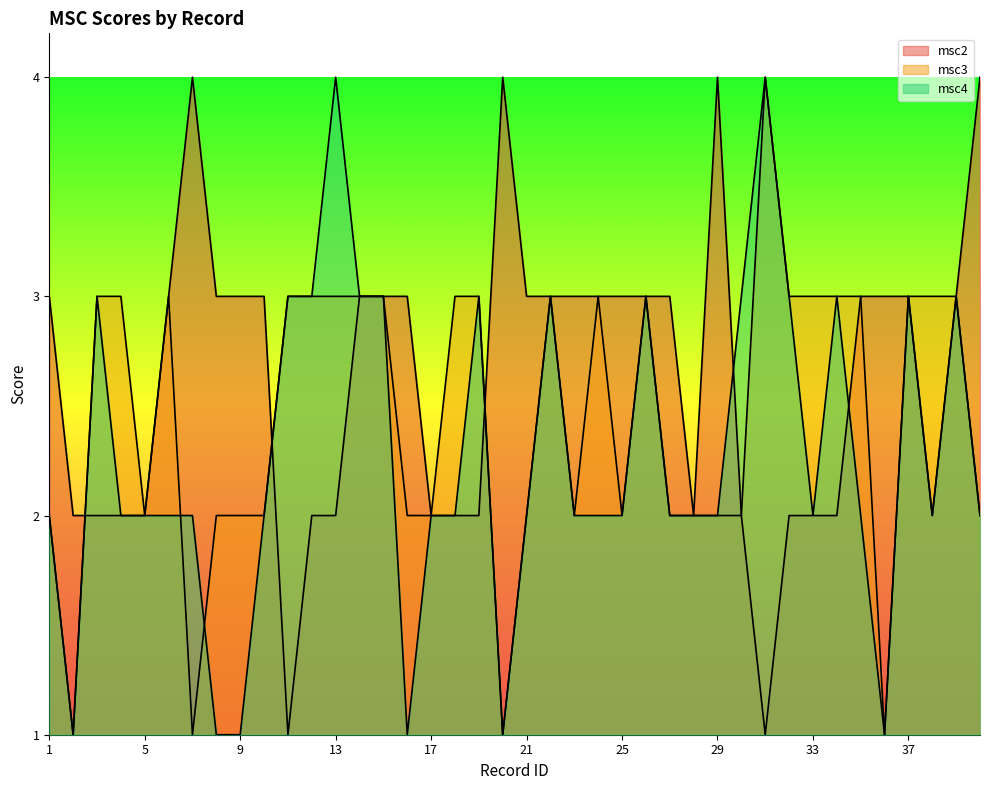

True or false: msc4 has a value of 1 at 10.

False